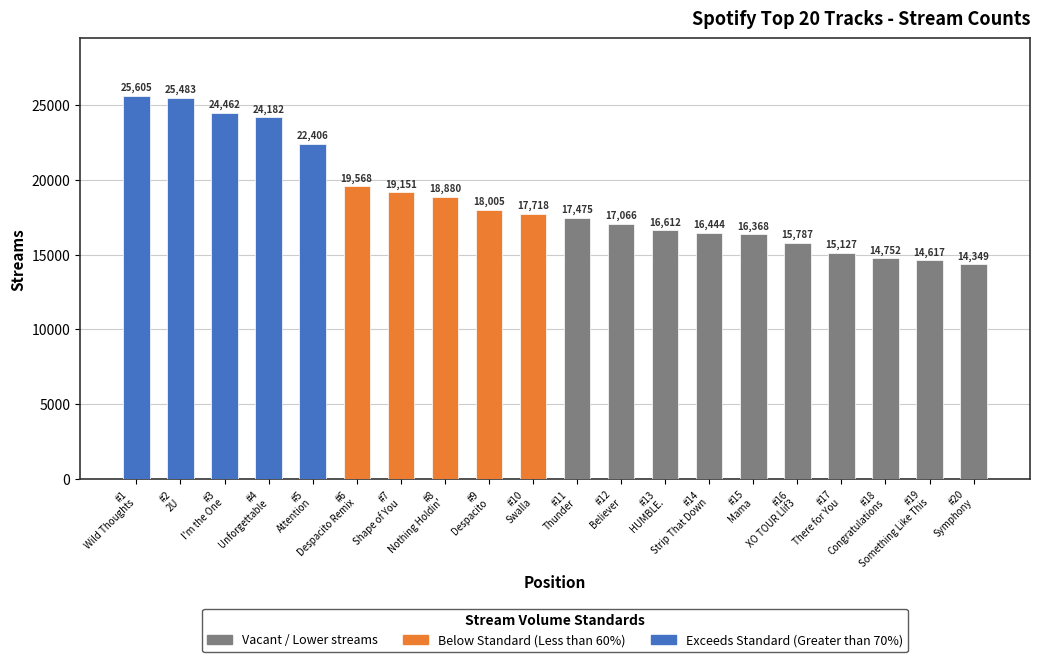

What is the difference between the values at 10 and 2?

7765